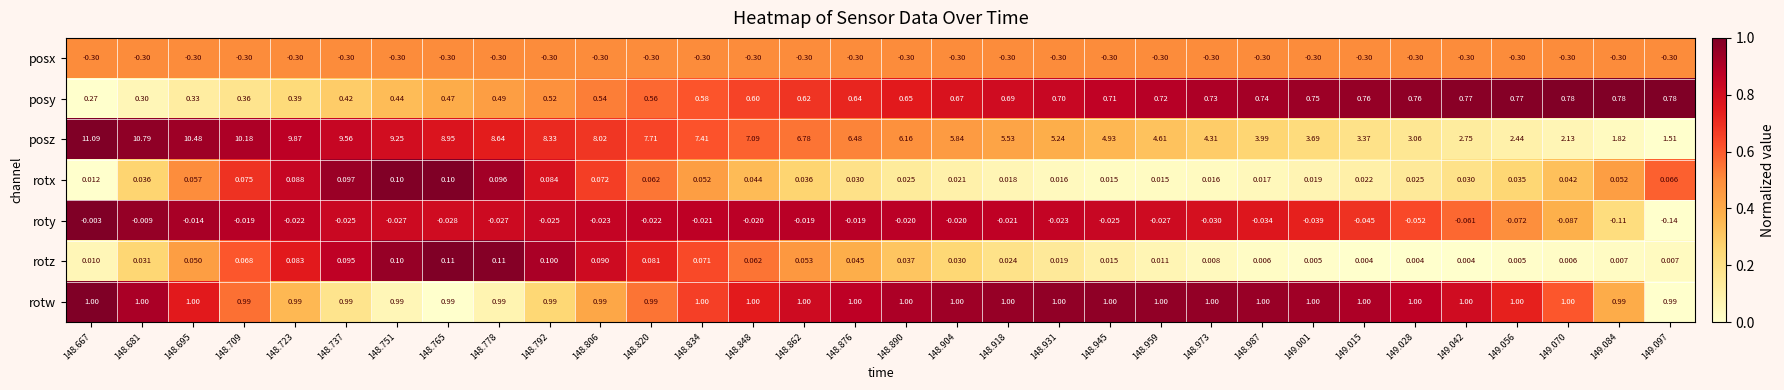

Is the value of rotx at 148.695 greater than the value of posy at 148.820?

No